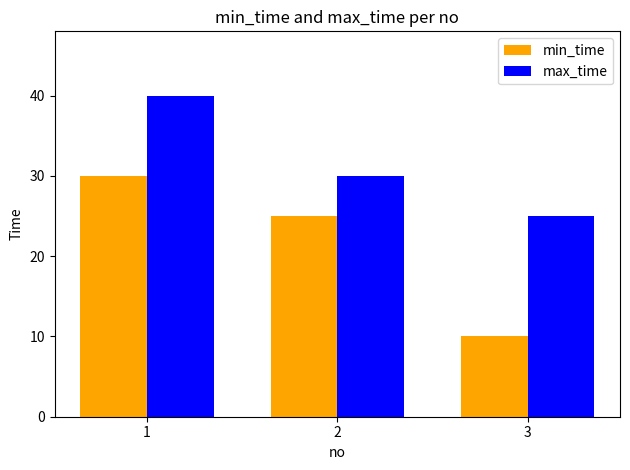

What are all the series names shown in the legend?

min_time, max_time